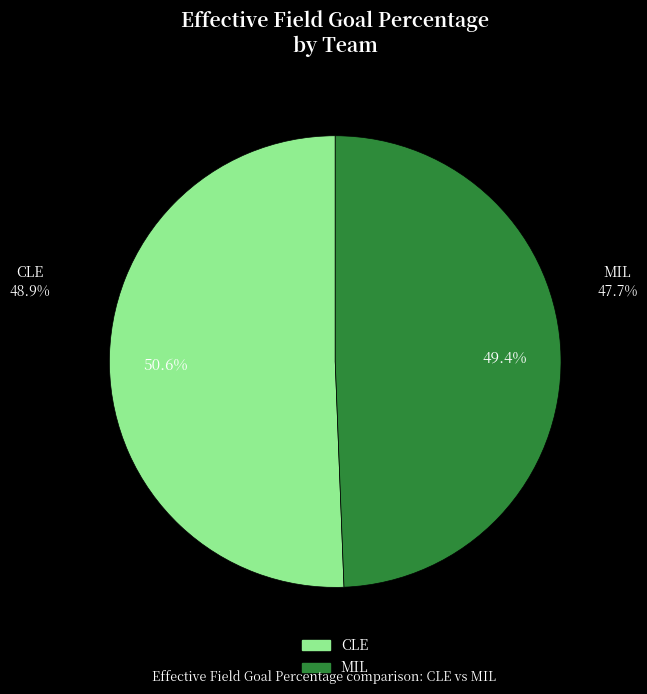

How many slices are in this pie chart?

2